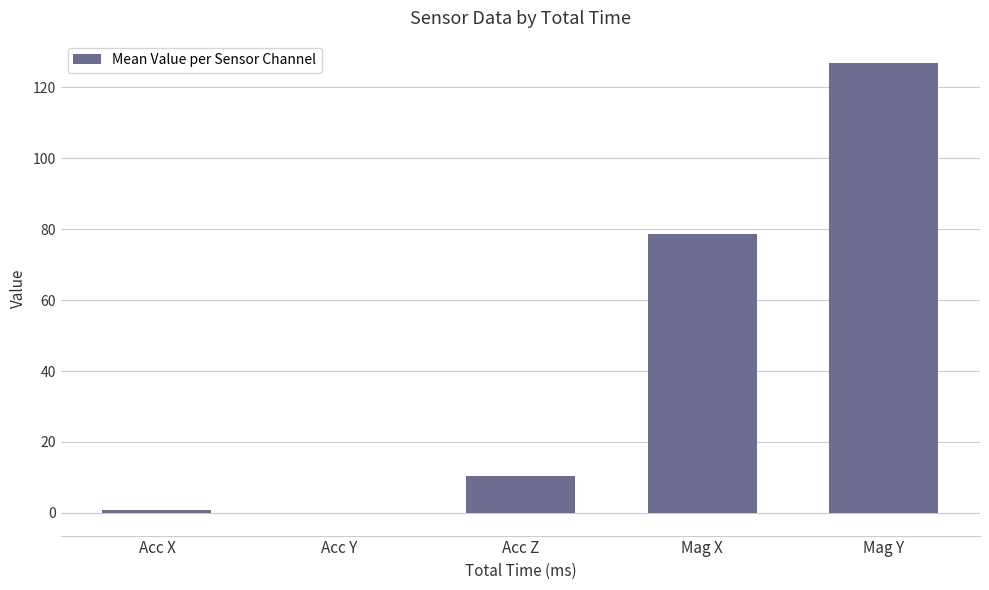

Approximately how many times larger is the value at Mag Y compared to Acc Z?

12.1